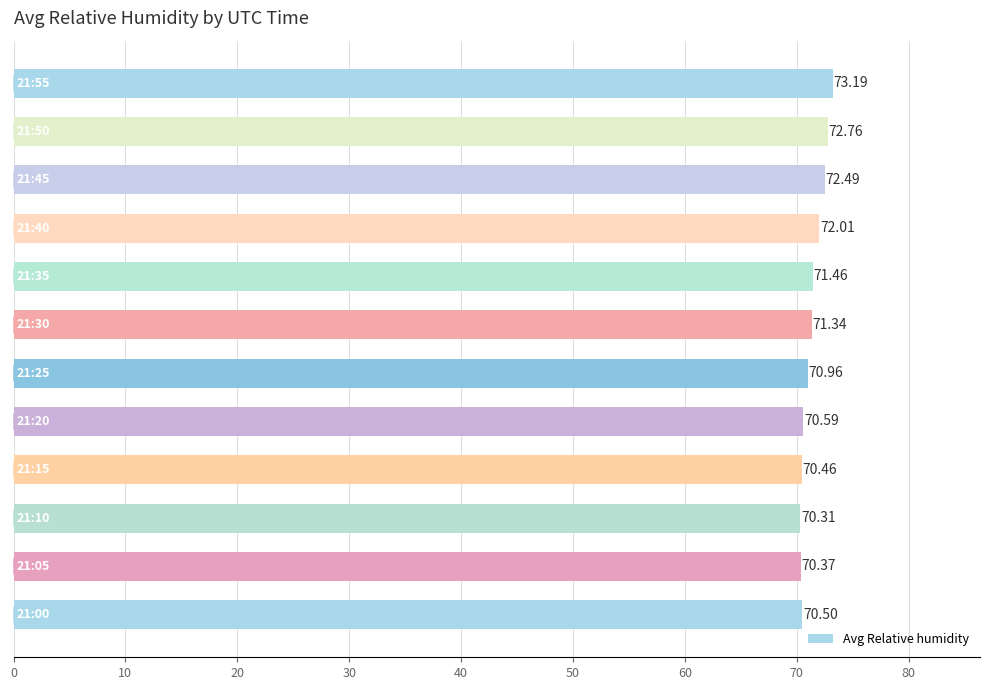

What is the difference between the maximum and minimum values?

2.9